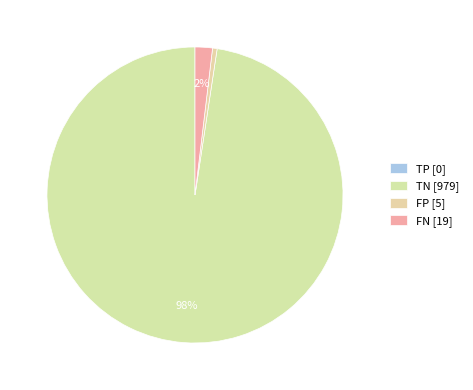

How many segments does this pie chart have?

4